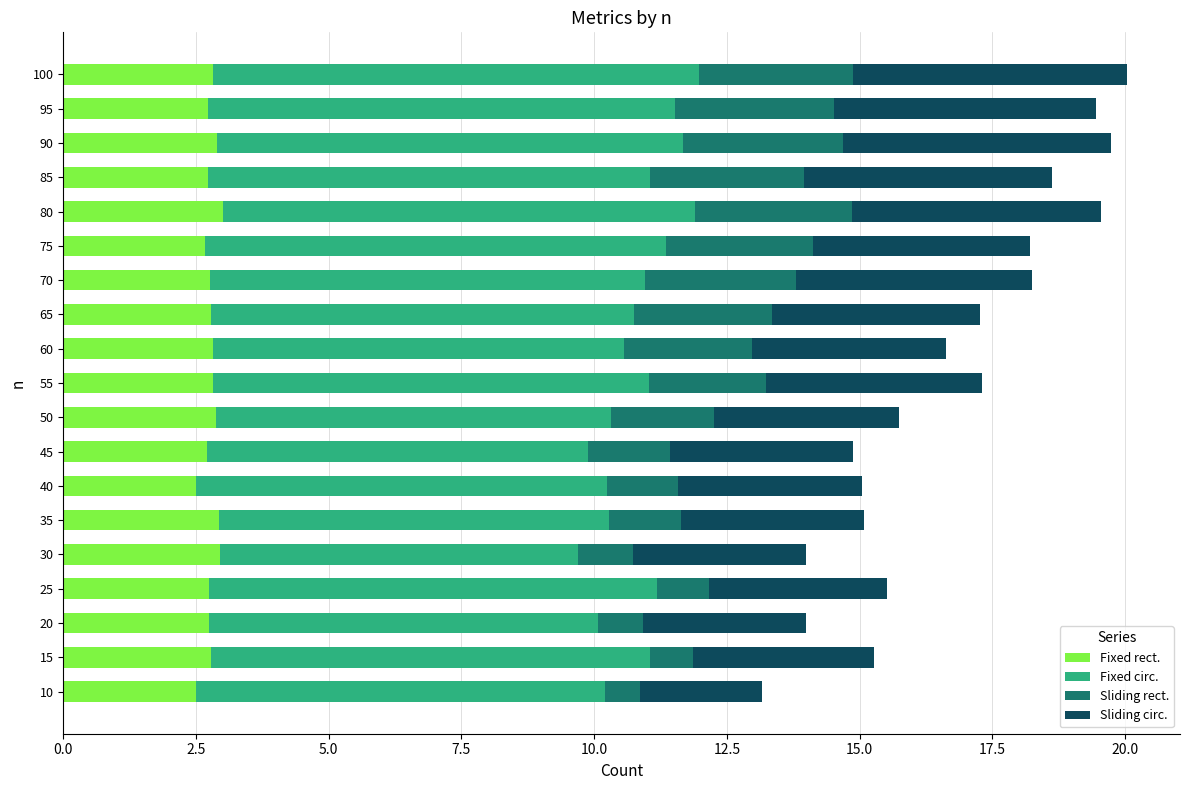

What is the maximum value for Fixed rect.?

3.0